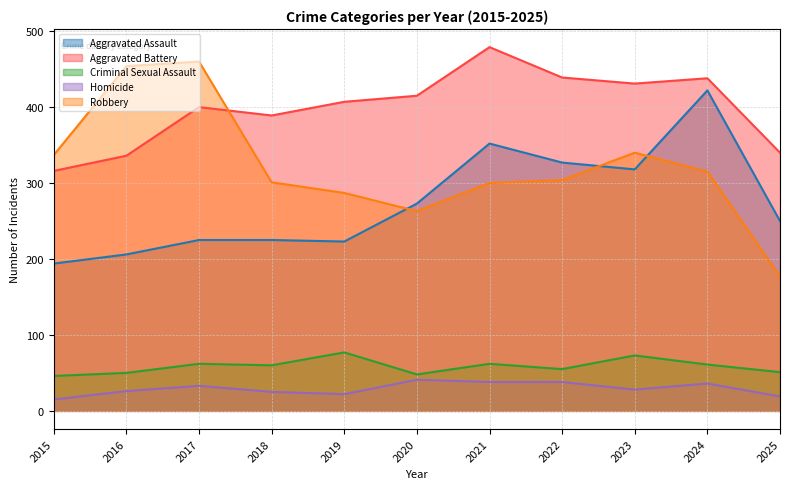

True or false: Aggravated Battery has a value of 469 at 2016.

False